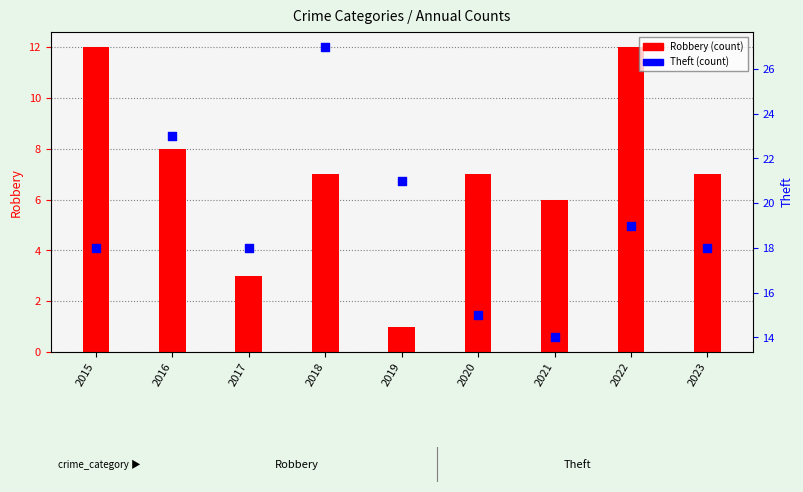

At how many categories does at least one series exceed 16?

7